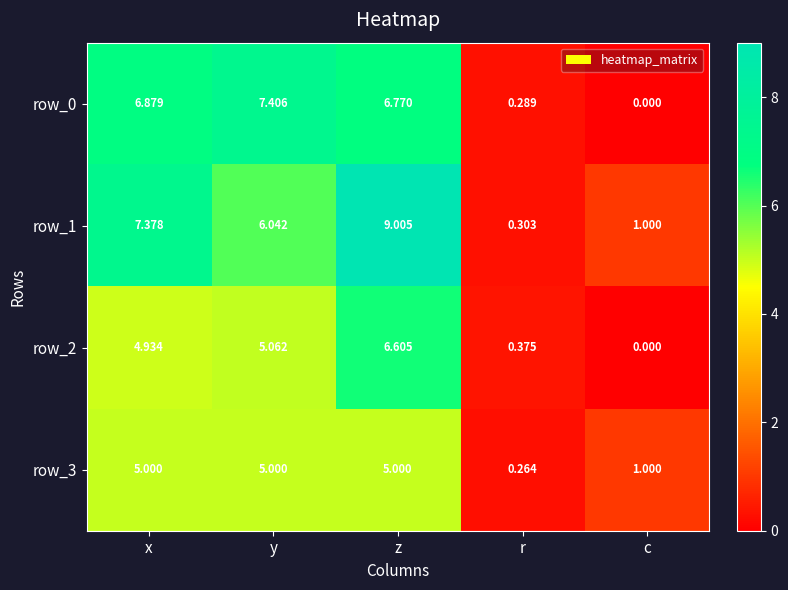

Which series has the largest total across all categories?

row_1